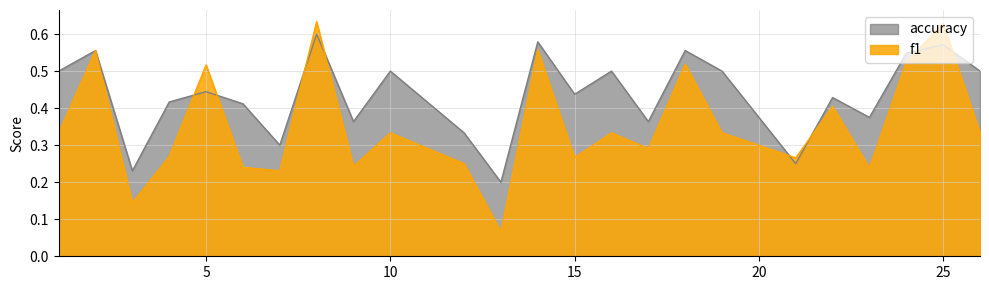

How many data points does each series have?

24